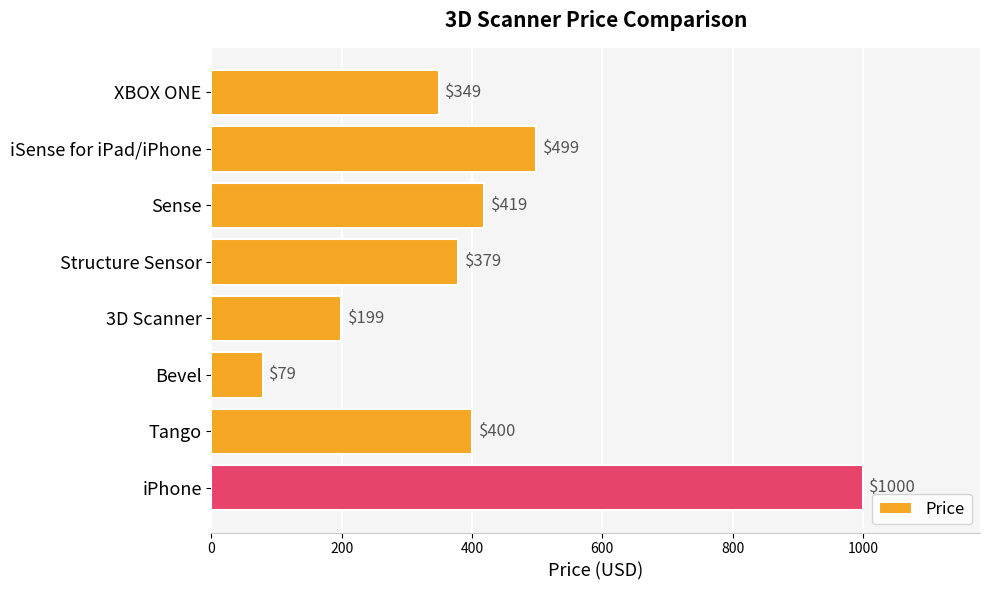

What is the change in value from Sense to Bevel?

-340